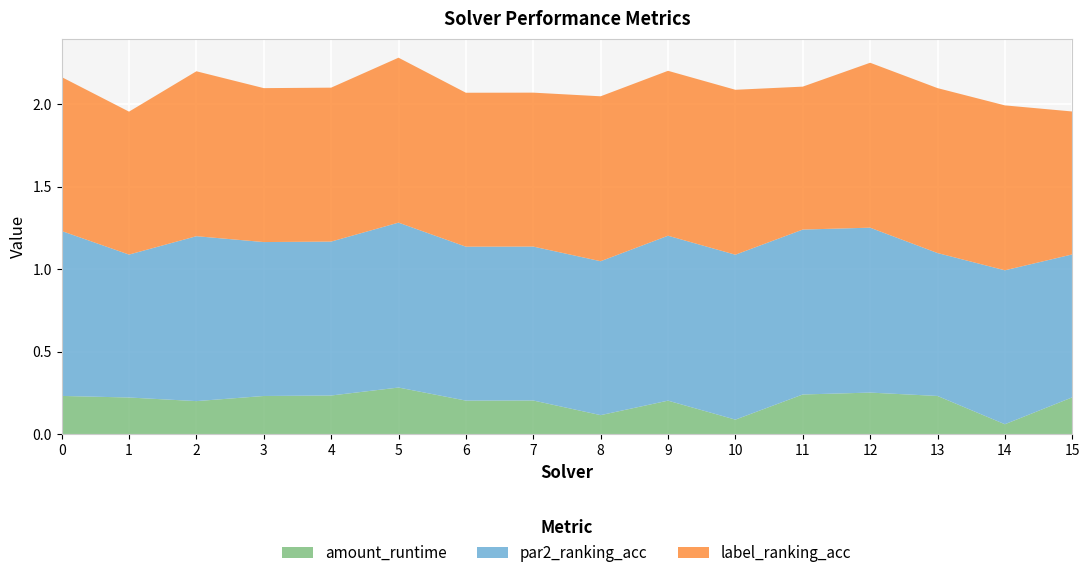

Reading left to right, transcribe all the data shown in this chart.

amount_runtime: 0=0.2	1=0.2	2=0.2	3=0.2	4=0.2	5=0.3	6=0.2	7=0.2	8=0.1	9=0.2	10=0.1	11=0.2	12=0.3	13=0.2	14=0.1	15=0.2
par2_ranking_acc: 0=1.0	1=0.9	2=1.0	3=0.9	4=0.9	5=1.0	6=0.9	7=0.9	8=0.9	9=1.0	10=1.0	11=1.0	12=1.0	13=0.9	14=0.9	15=0.9
label_ranking_acc: 0=0.9	1=0.9	2=1.0	3=0.9	4=0.9	5=1.0	6=0.9	7=0.9	8=1.0	9=1.0	10=1.0	11=0.9	12=1.0	13=1.0	14=1.0	15=0.9